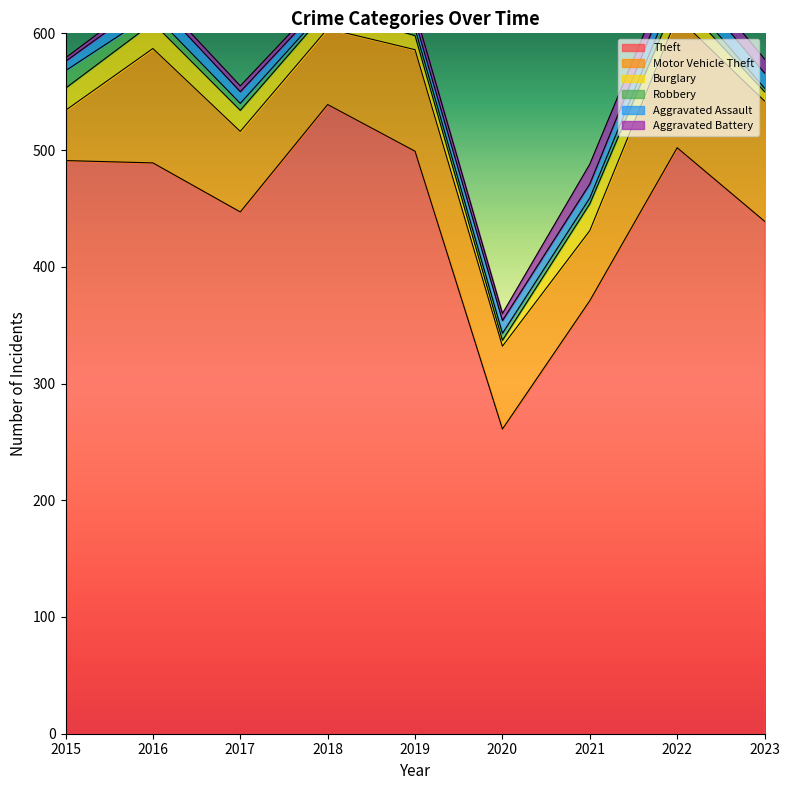

At which label does Burglary first exceed 16?

2015